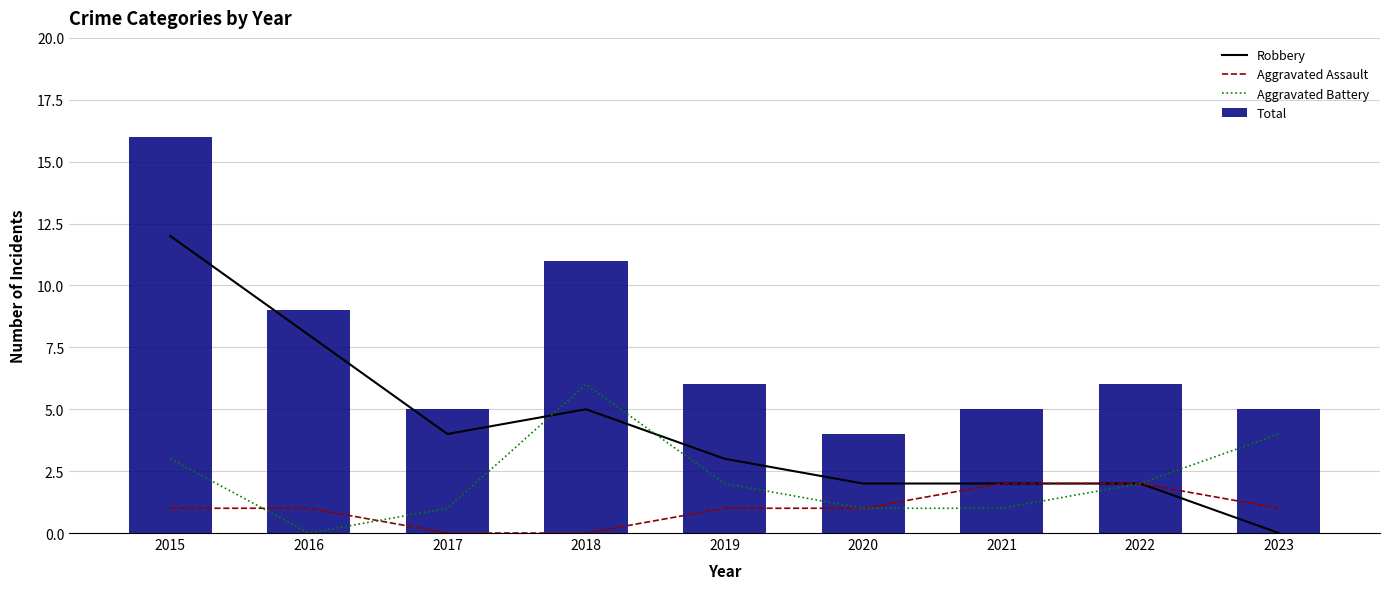

Are the bars horizontal?

No